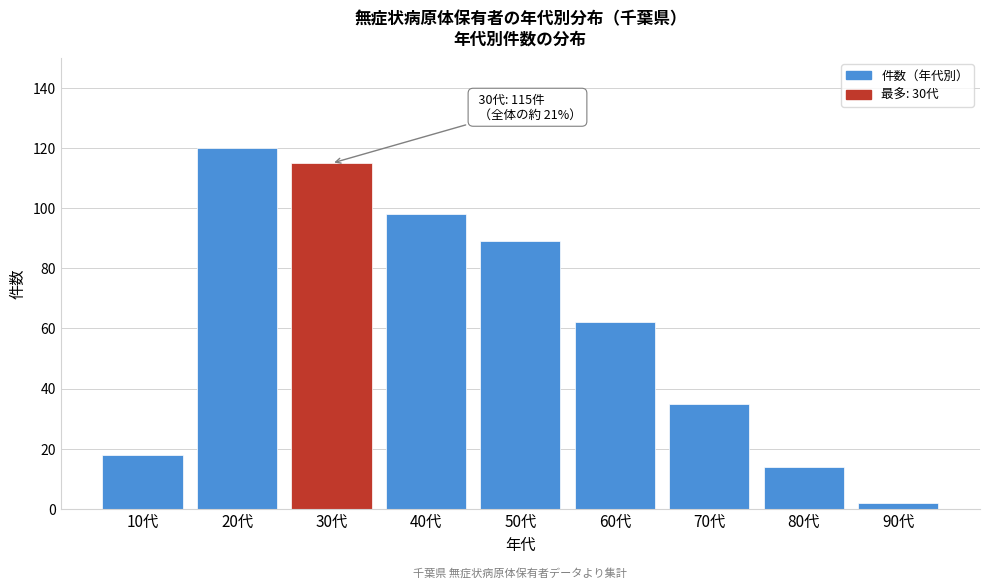

Reading right to left, list all the values displayed in this chart.

2	14	35	62	89	98	115	120	18